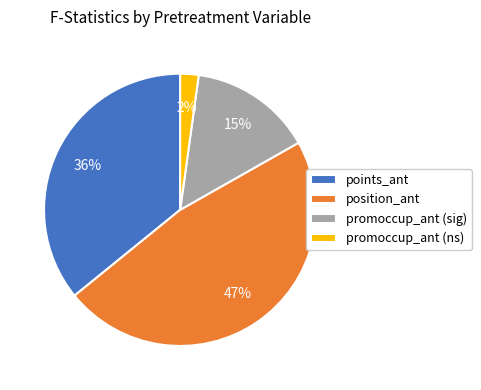

Which has a higher value, position_ant or points_ant?

position_ant